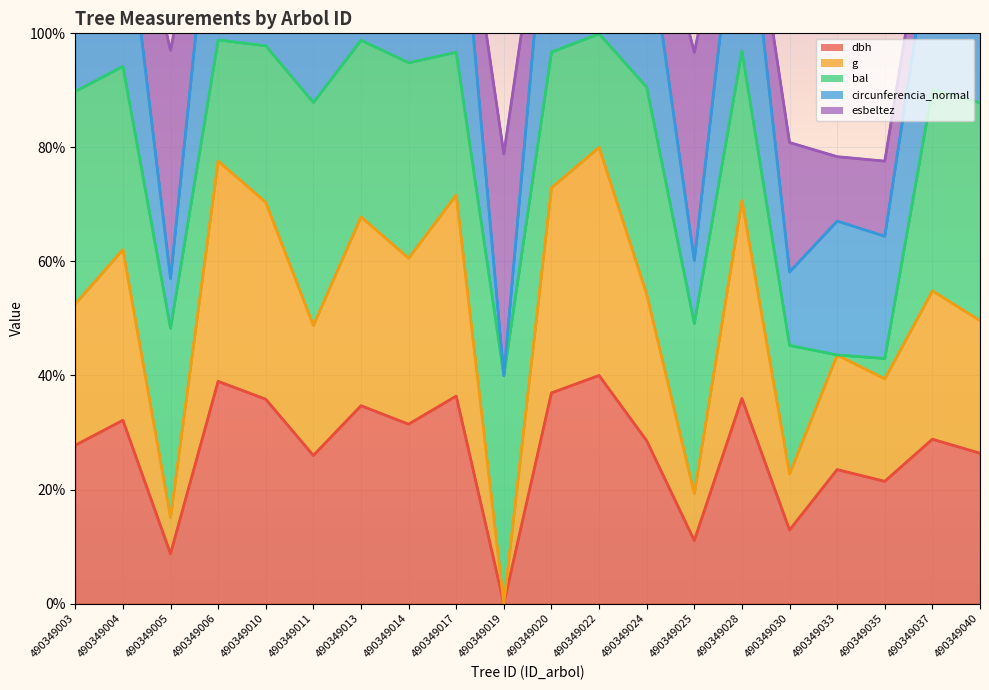

Is the value of g at 490349035 greater than the value of dbh at 490349003?

Yes